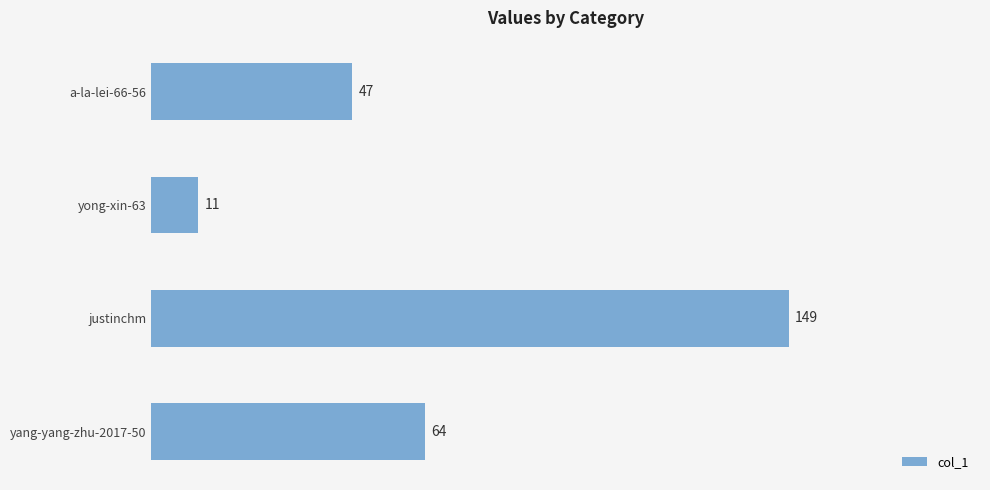

True or false: the data shows 64 at yang-yang-zhu-2017-50.

True